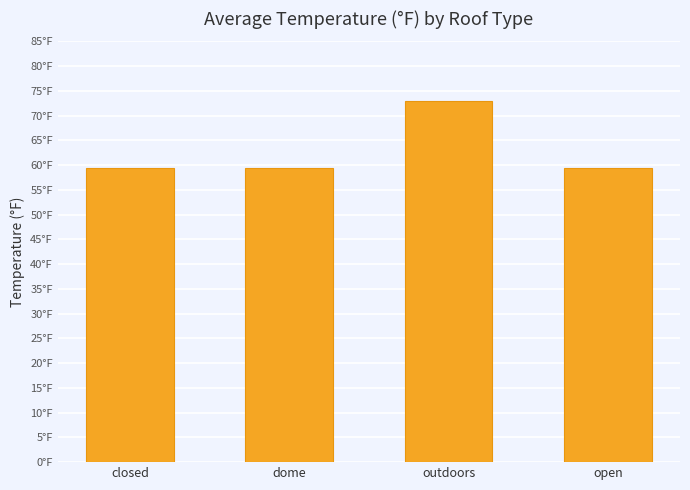

Approximately how many times larger is the value at open compared to dome?

1.0